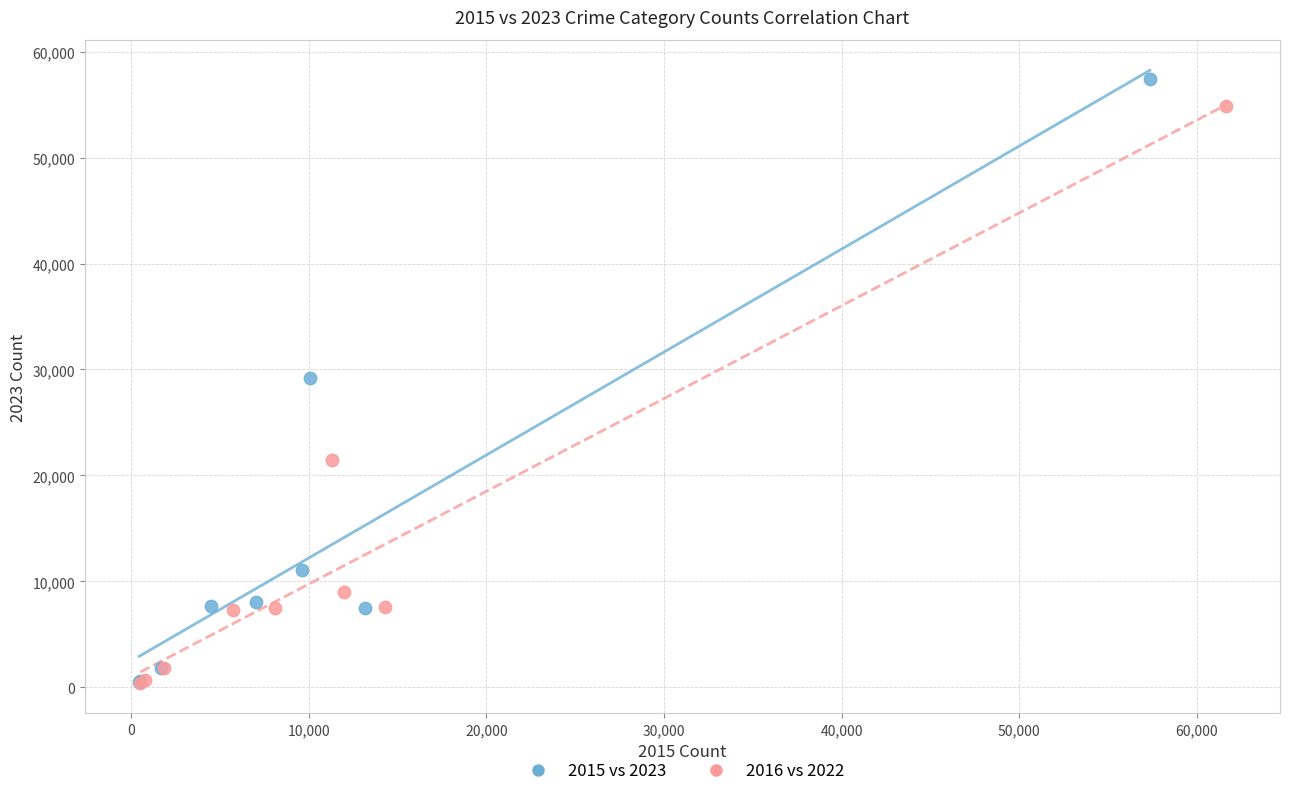

Which series has the largest Y range (max minus min)?

2015 vs 2023